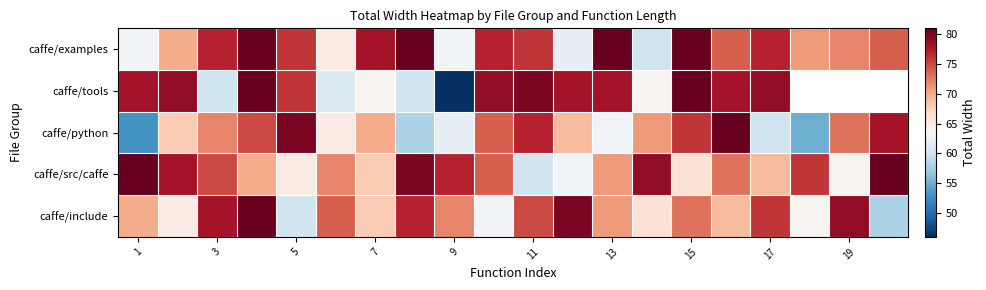

Rank the series by their average value, from lowest to highest.

caffe/include, caffe/examples, caffe/tools, caffe/python, caffe/src/caffe